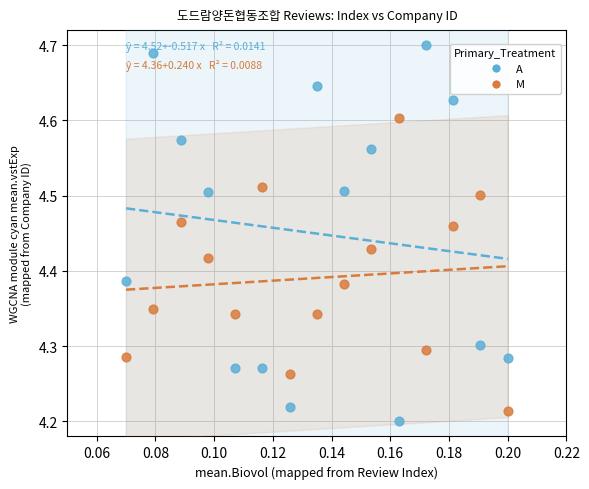

Which series contains the highest Y value?

A